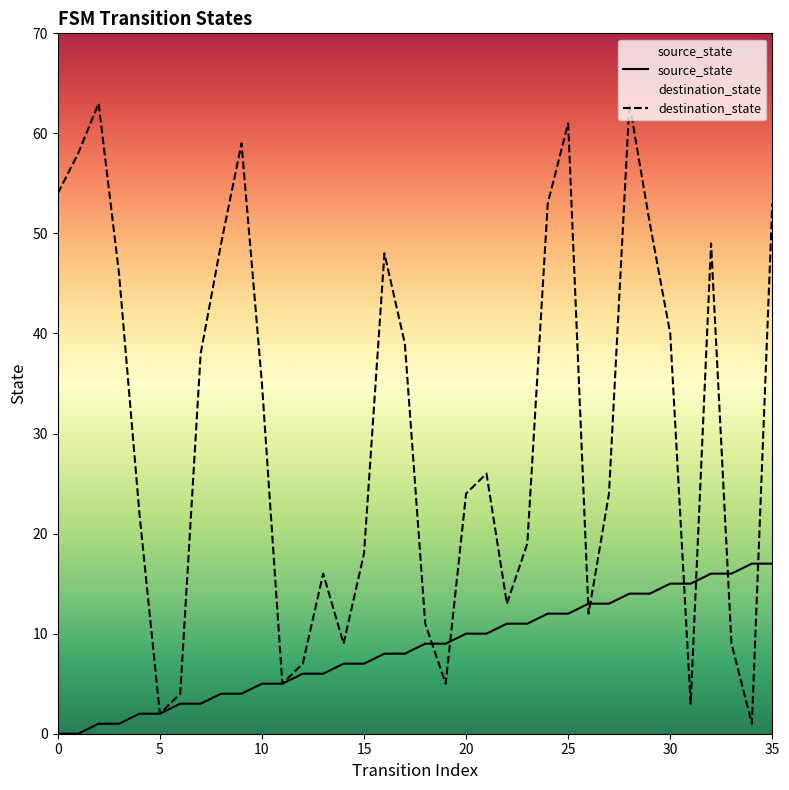

Which series has the largest total across all categories?

destination_state